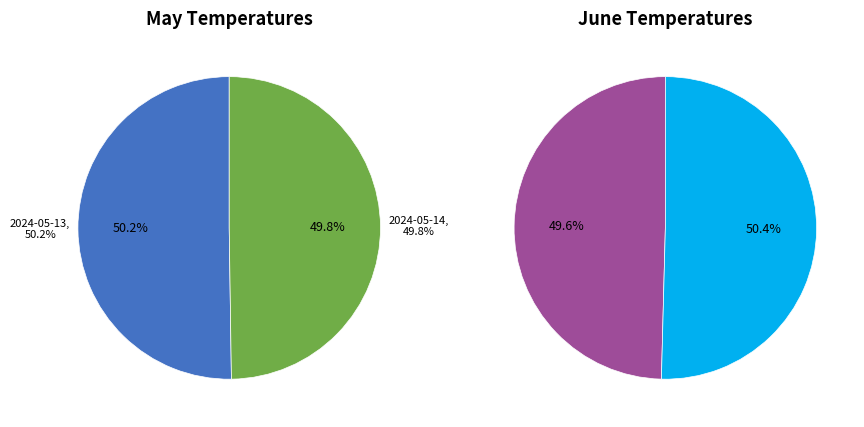

What is the ratio of the value at 2024-05-14 to the value at 2024-06-04?

0.9